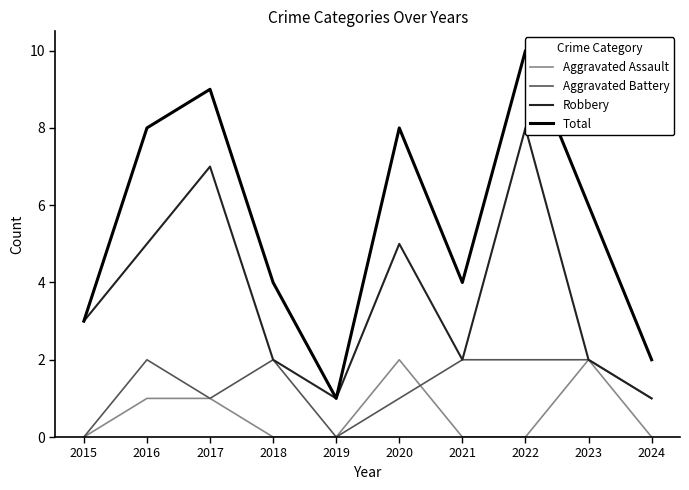

What is the sum of the Total values at 2015 and 2017?

12